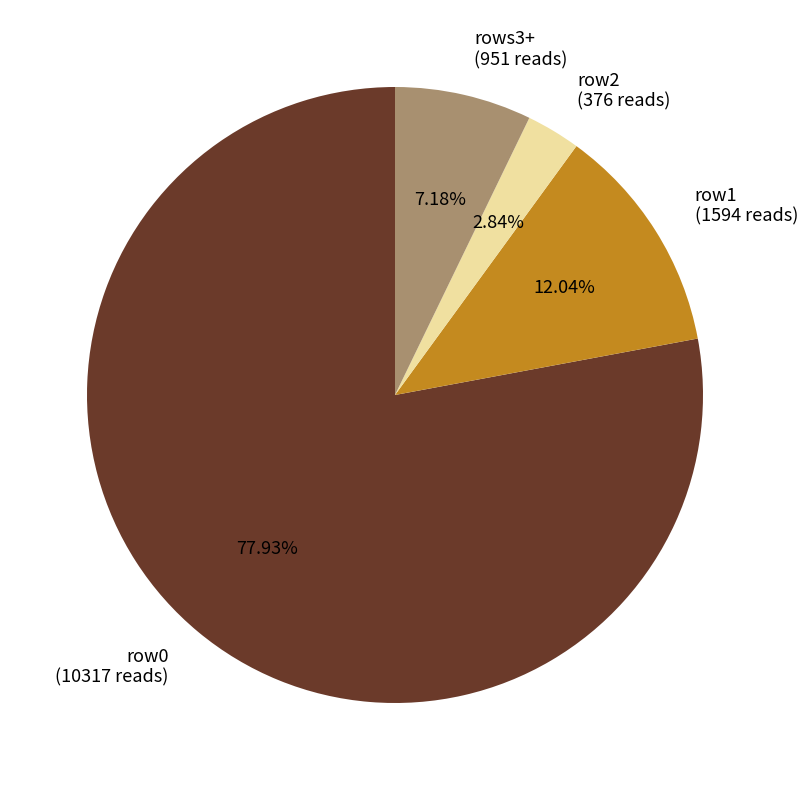

Do rows3+ (951 reads) and row2 (376 reads) together represent more than half of the pie?

No